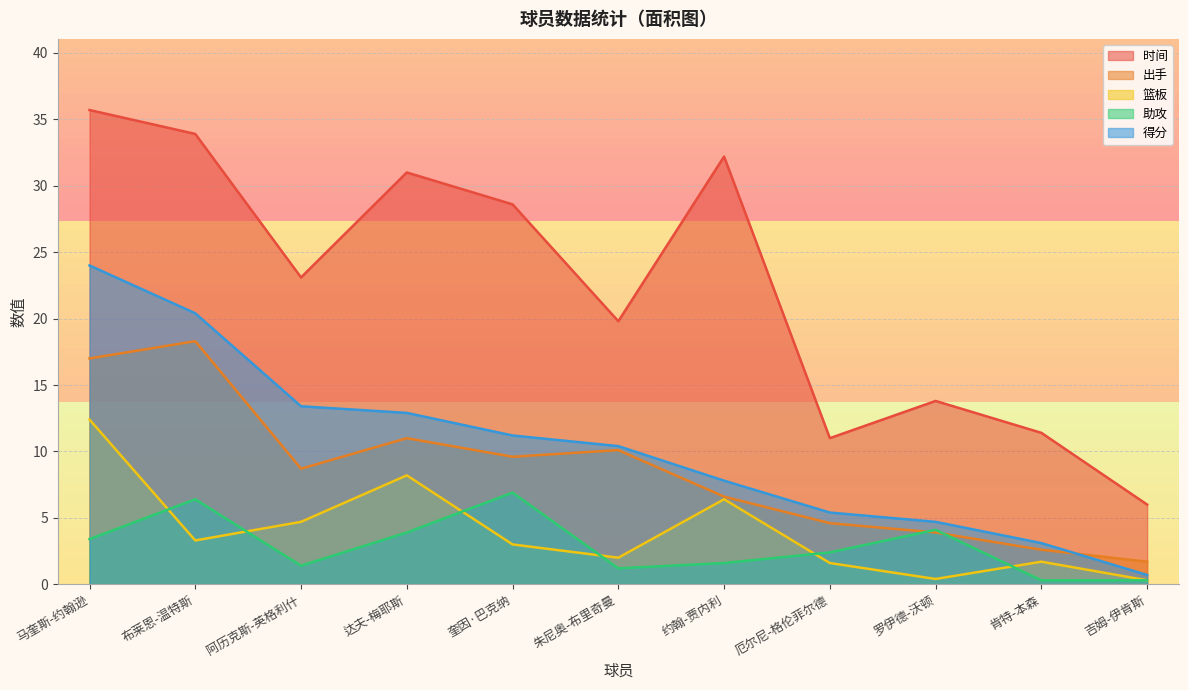

True or false: 得分 has more than 0 interior local peaks.

False